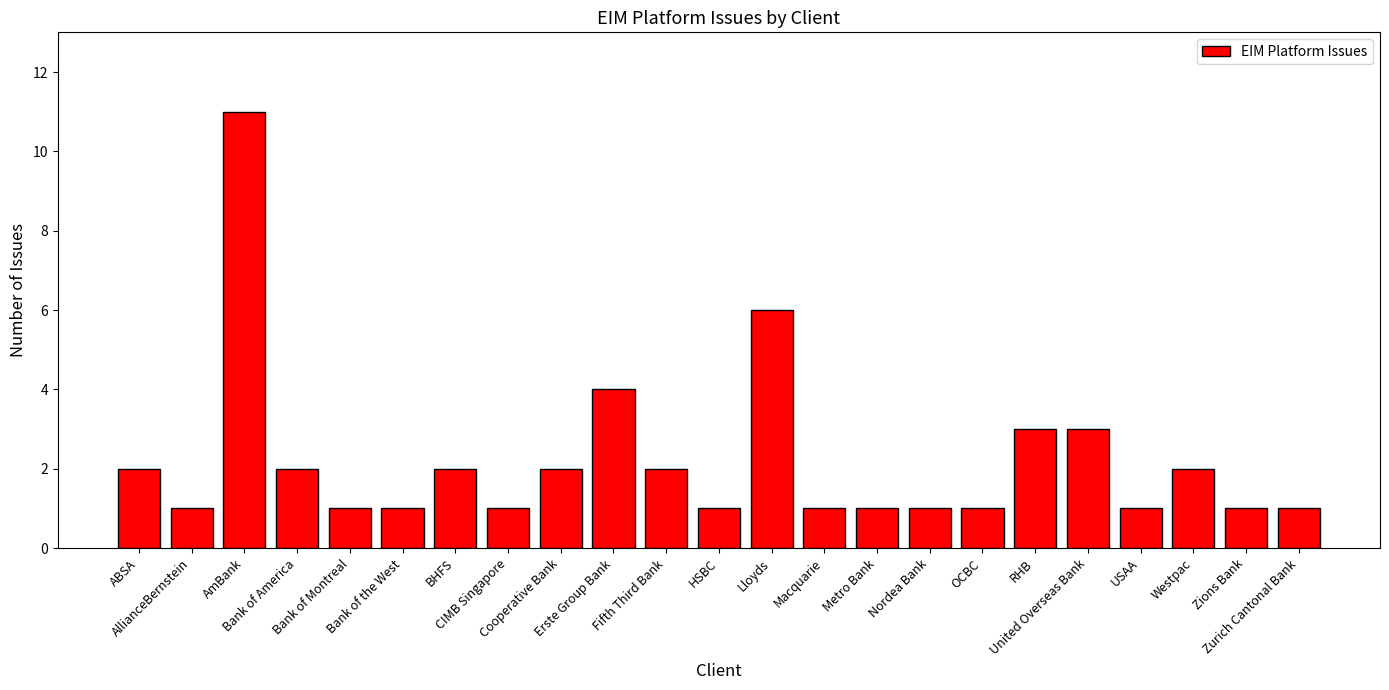

What is the difference between the maximum and minimum values?

10